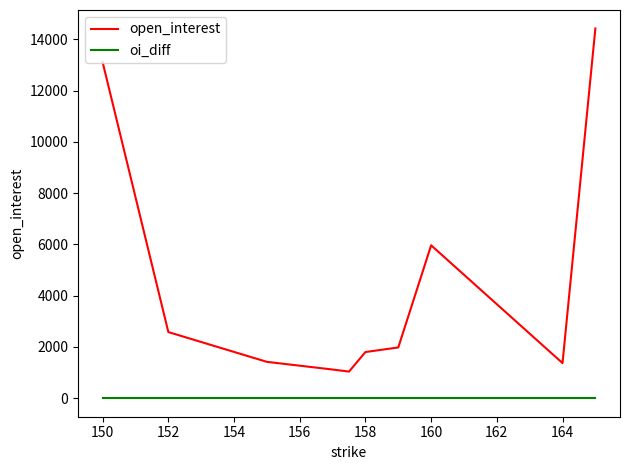

Which series has the largest total across all categories?

open_interest